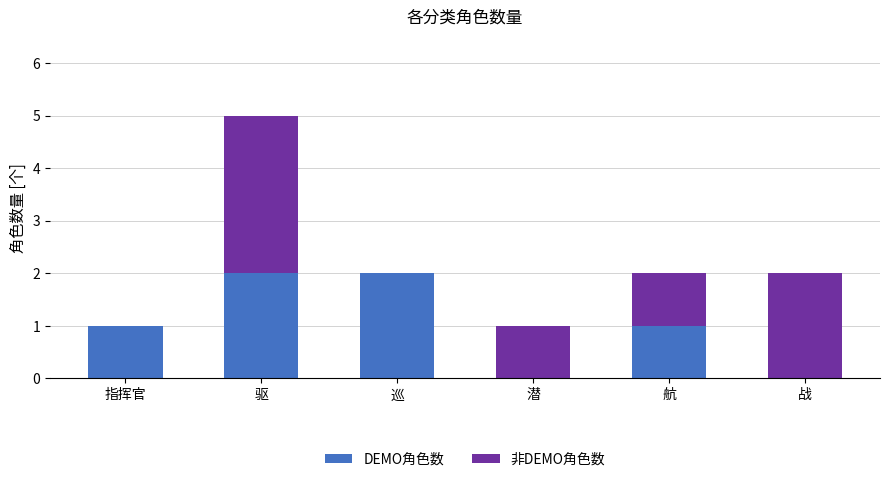

How many DEMO角色数 values are between 0 and 2?

6